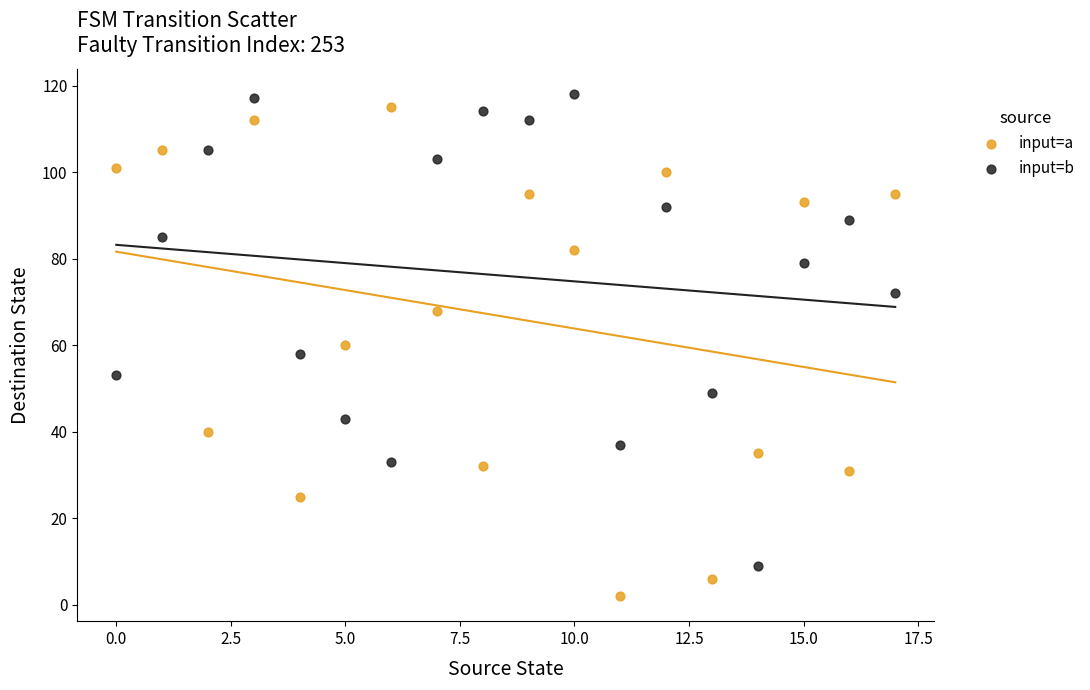

What are all the series names shown in the legend?

input=a, input=b